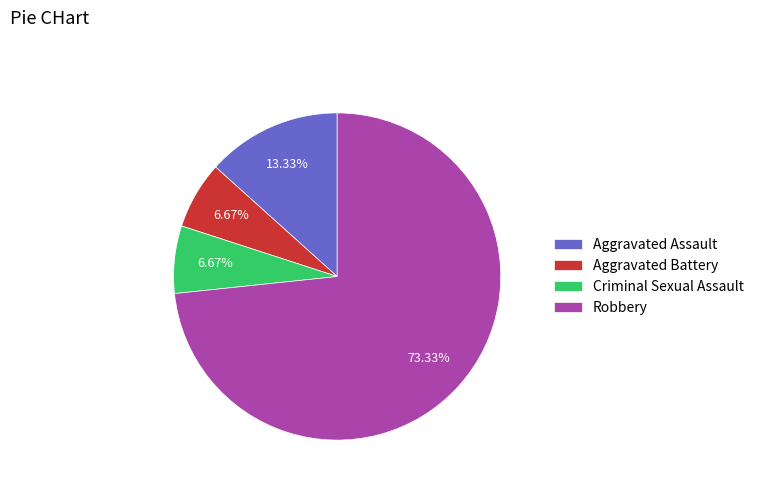

How much of the chart is everything except Robbery?

26.7%